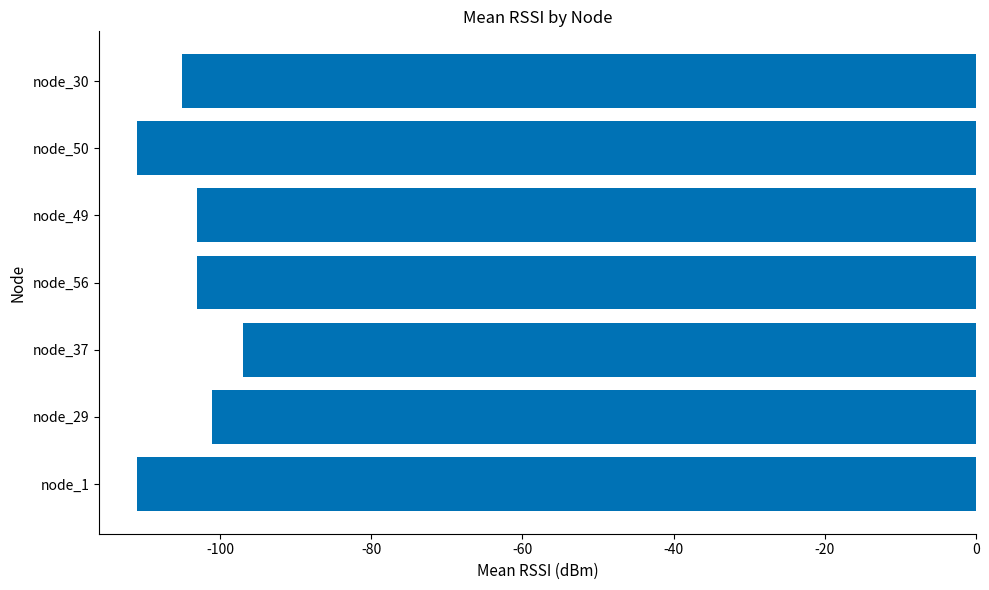

What is the minimum value shown in the chart?

-111